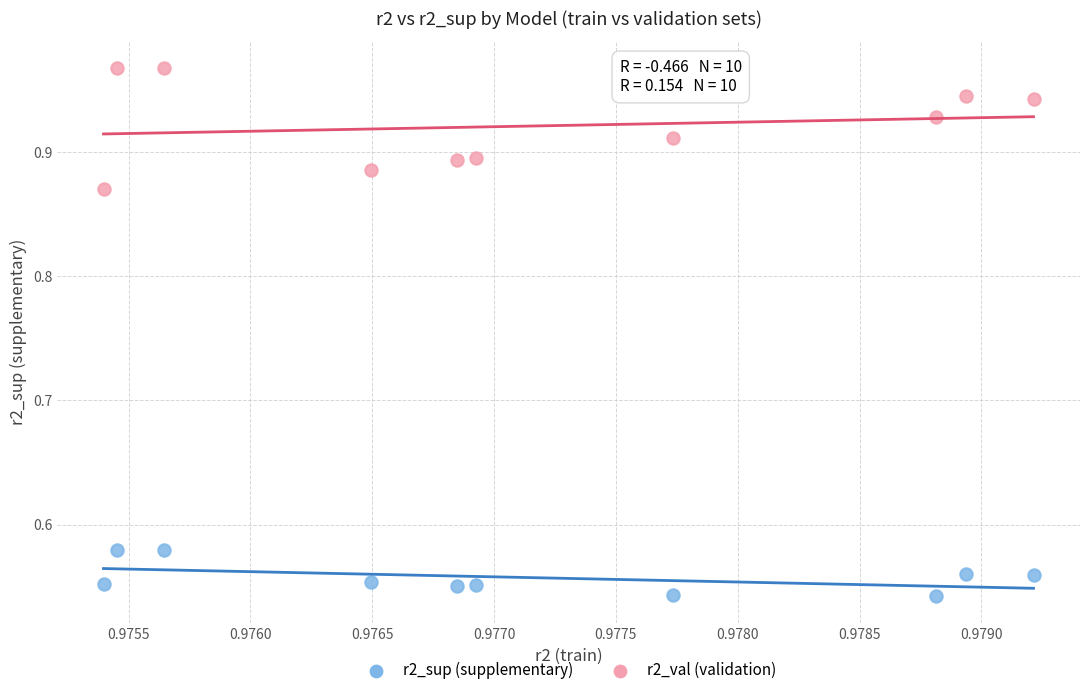

Across all data points, what is the range of Y values (max minus min)?

0.4